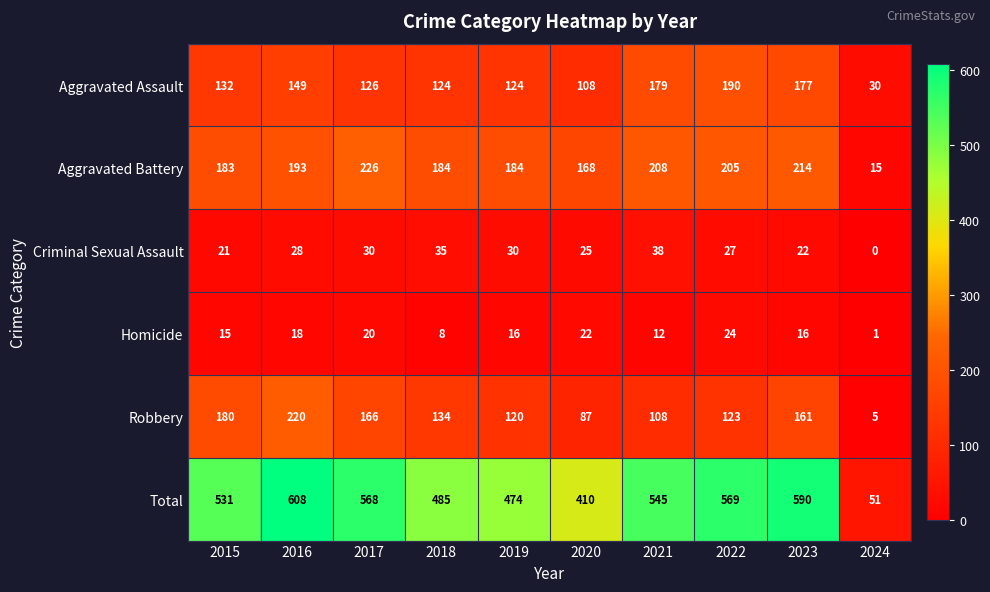

How many data points in Criminal Sexual Assault are less than 28?

5